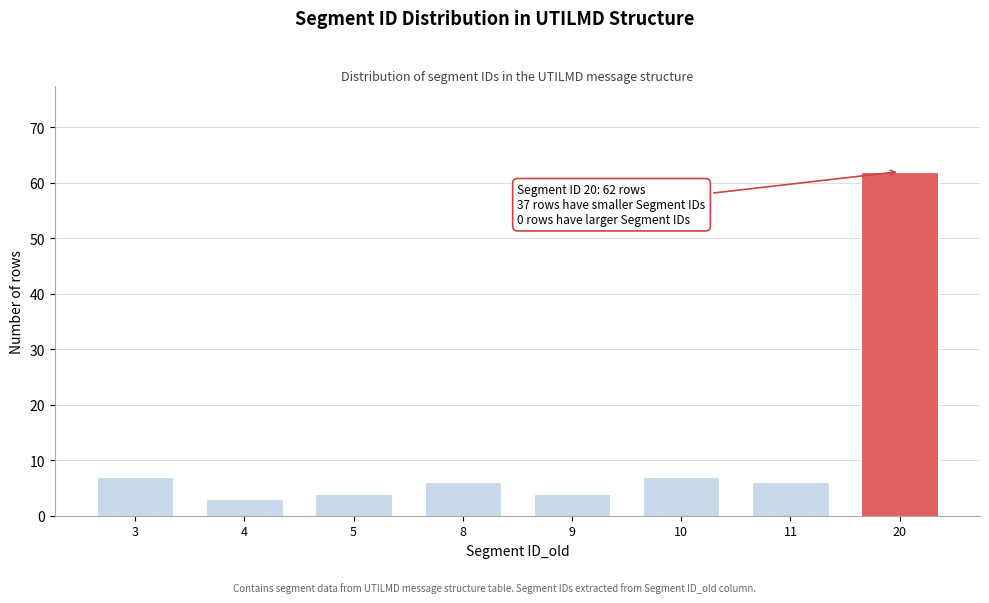

Reading left to right, transcribe all the data shown in this chart.

7	3	4	6	4	7	6	62